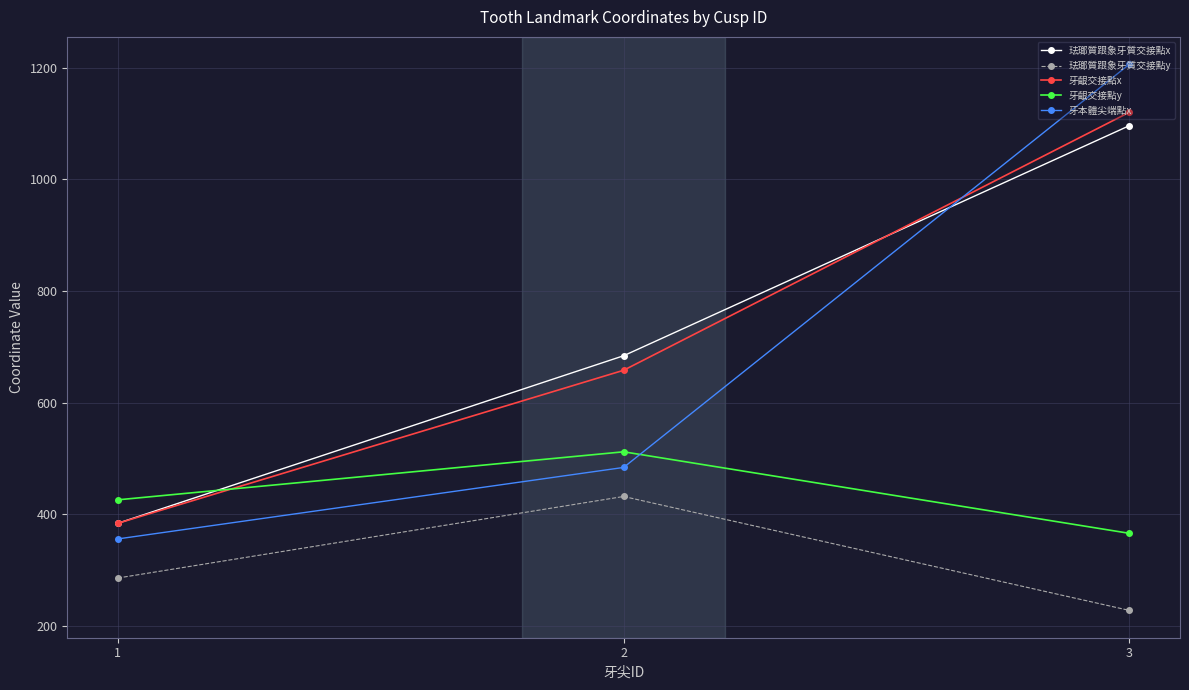

What is the spread (max minus min) of values at 3?

978